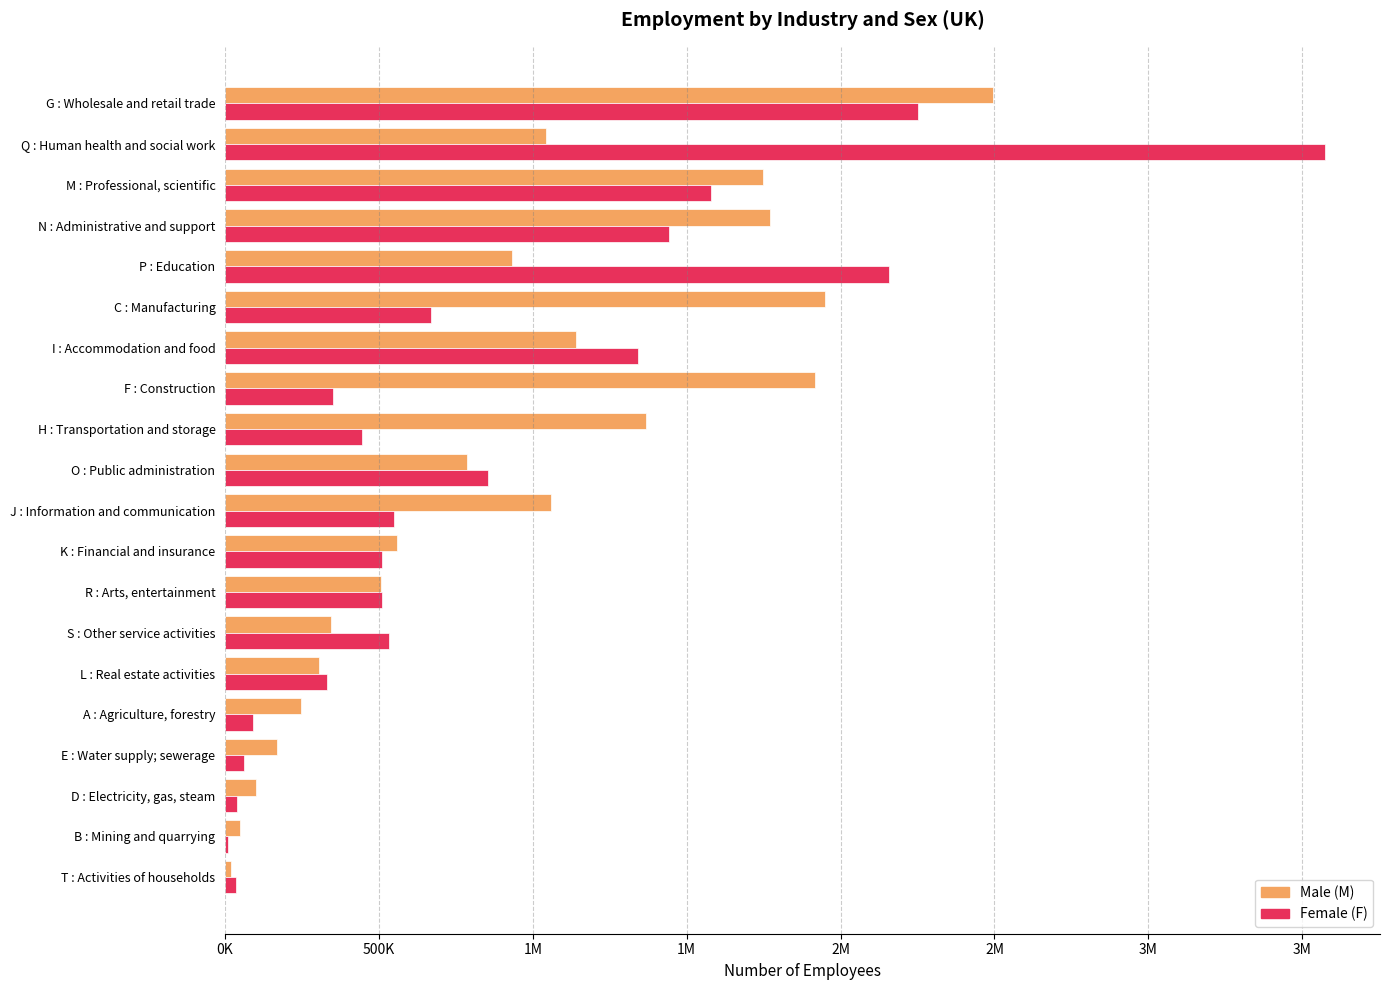

Reading left to right, what are all the values shown in this chart?

M: 18324	47330	100244	168435	247554	305803	343666	505307	557231	1058257	784520	1366812	1917449	1140611	1949997	931261	1772186	1746713	1042352	2495970
F: 35183	9629	39047	61878	90018	331162	532065	509951	510757	549251	852967	446060	349219	1340228	667555	2157876	1441514	1577766	3574039	2251467